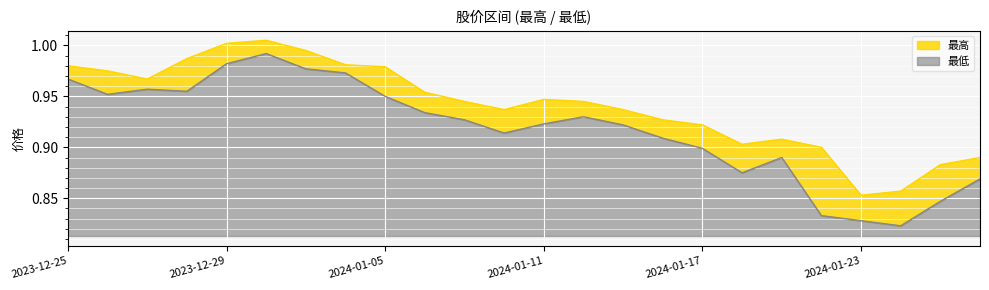

True or false: 最低 has a value of 1.7 at 2023-12-29.

False